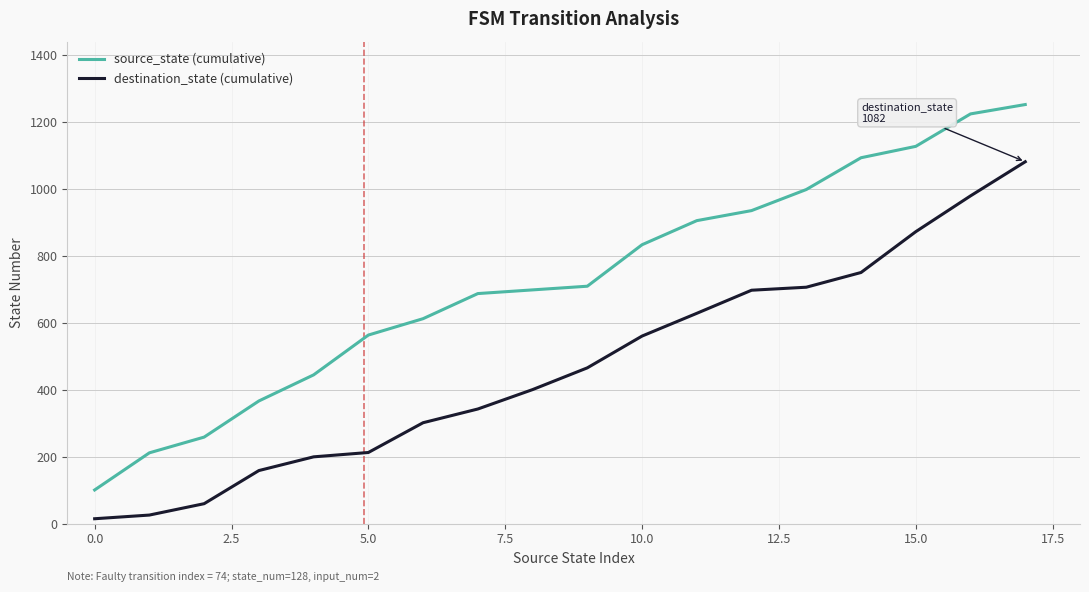

Which series has the largest total across all categories?

source_state (cumulative)